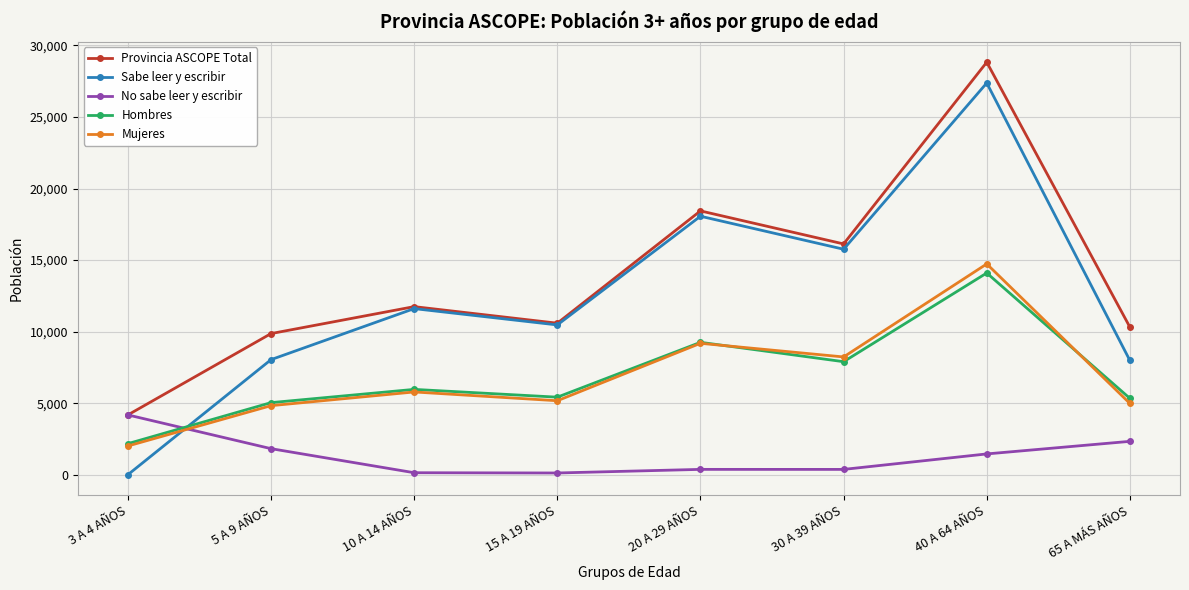

What is the highest value of the Provincia ASCOPE Total series?

28832